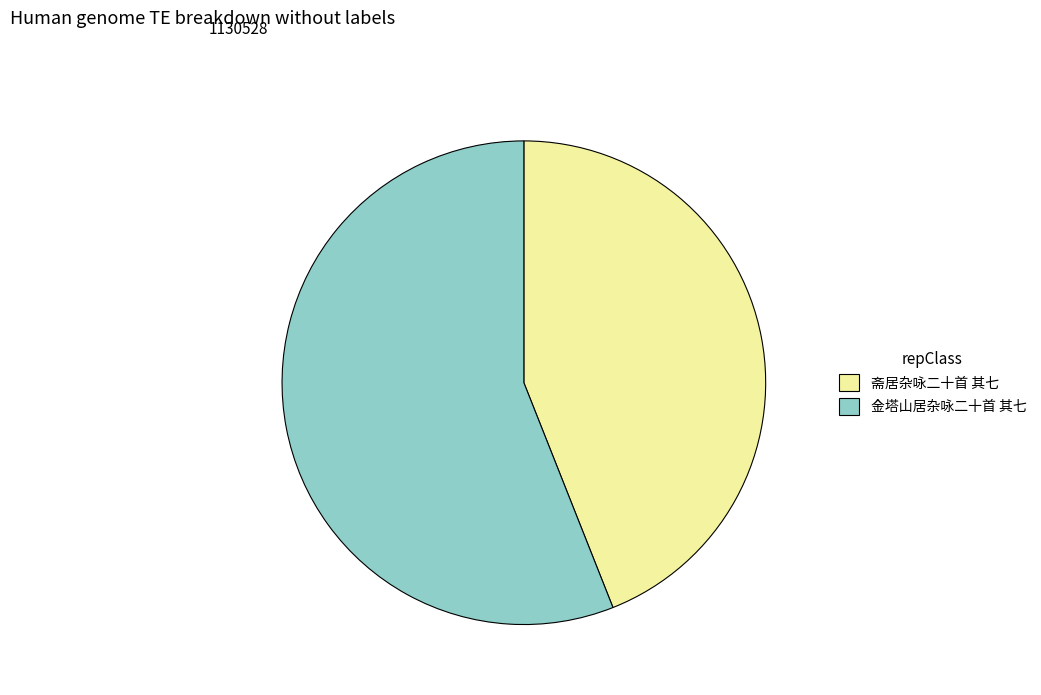

What is the largest slice in the pie chart?

金塔山居杂咏二十首 其七